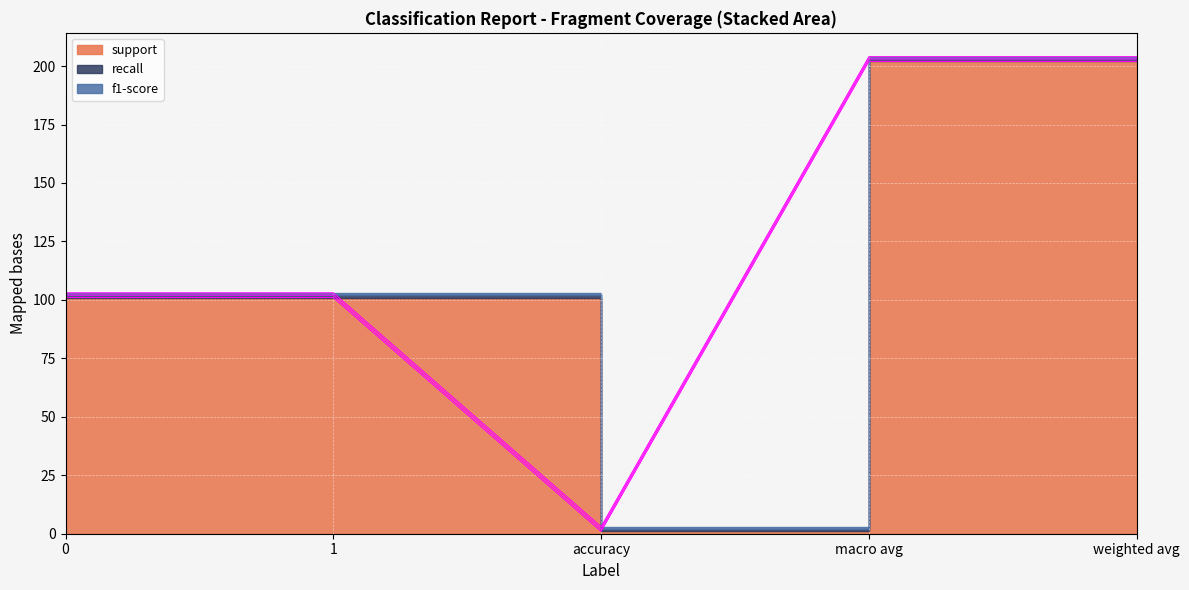

True or false: support and recall cross at least once.

False